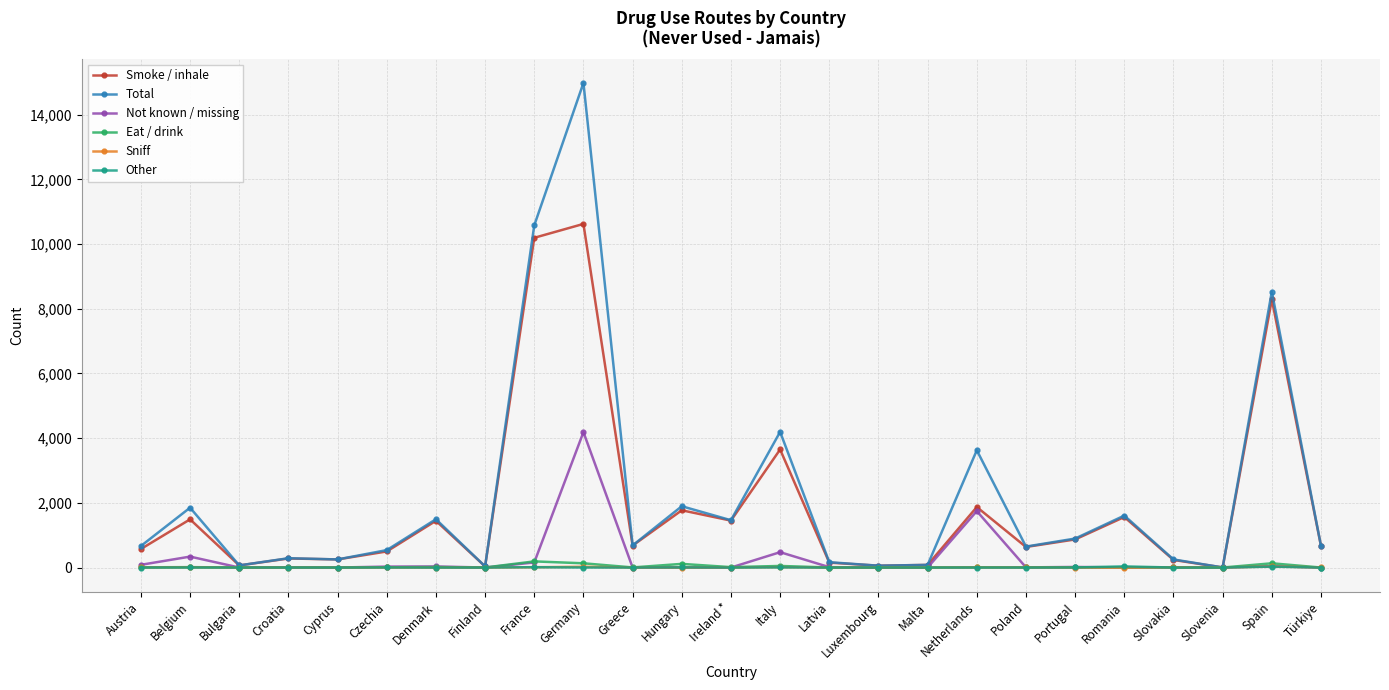

Count the number of data series in this chart.

6